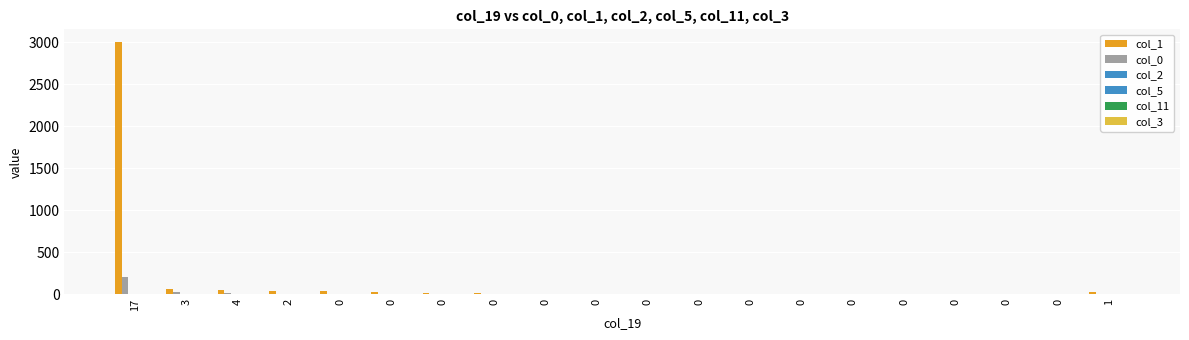

What is the difference between the maximum and minimum values in the col_5 series?

1